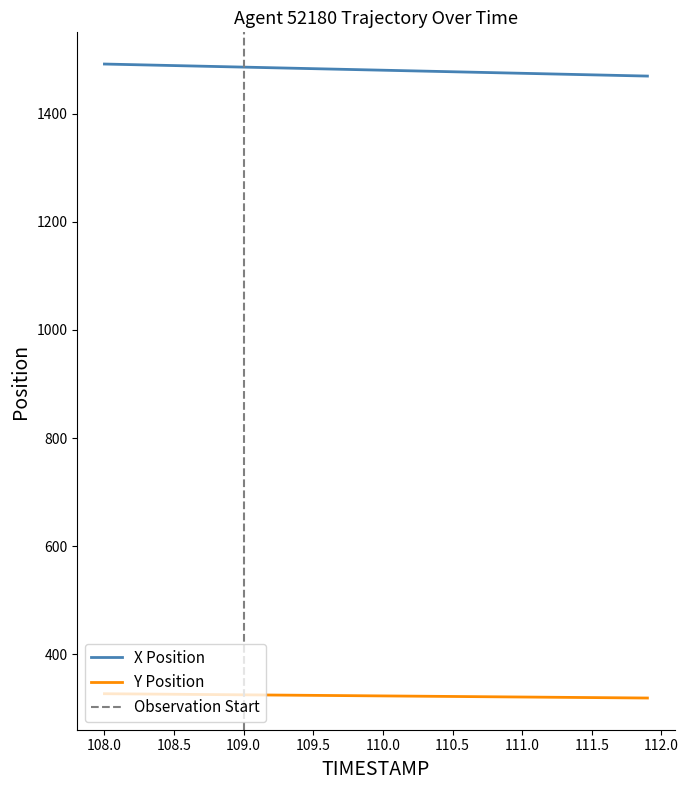

List the series in order of their peak value, highest first.

X, Y